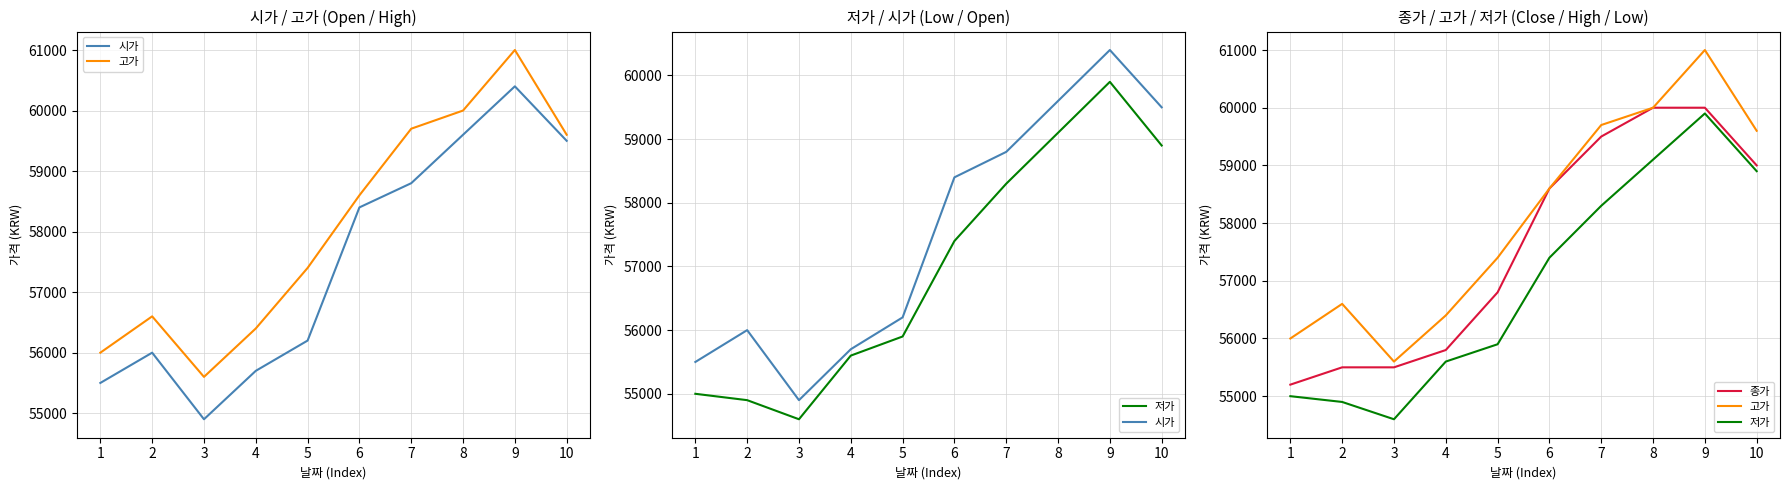

Reading right to left, list all the values displayed in this chart.

시가: 59500	60400	59600	58800	58400	56200	55700	54900	56000	55500
고가: 59600	61000	60000	59700	58600	57400	56400	55600	56600	56000
저가: 58900	59900	59100	58300	57400	55900	55600	54600	54900	55000
종가: 59000	60000	60000	59500	58600	56800	55800	55500	55500	55200